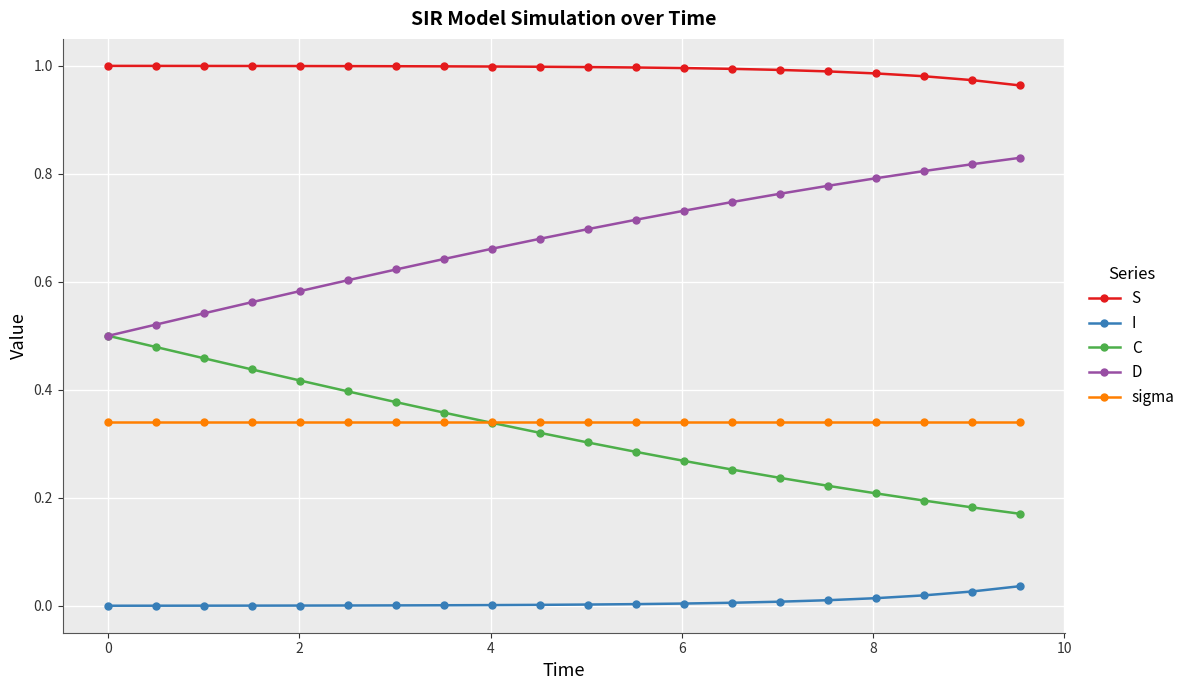

True or false: D and I cross at least once.

False